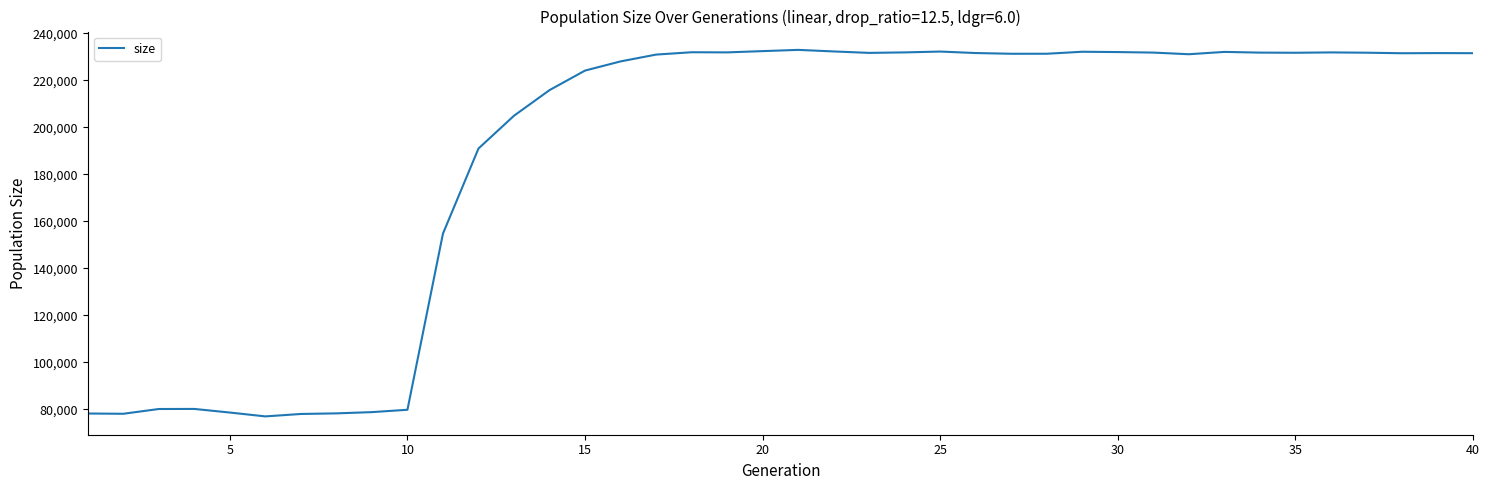

What is the greatest value displayed?

232963